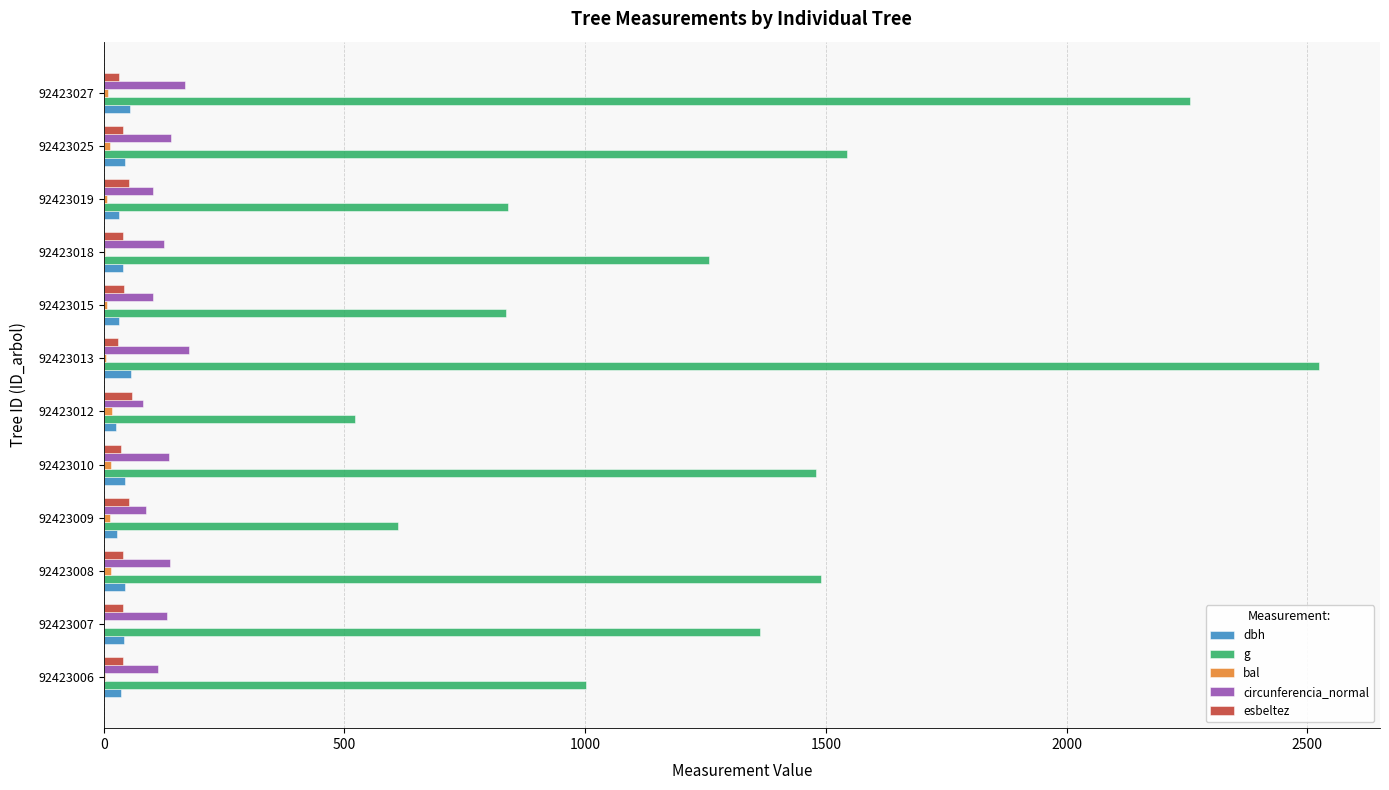

What is the highest value of the circunferencia_normal series?

178.1